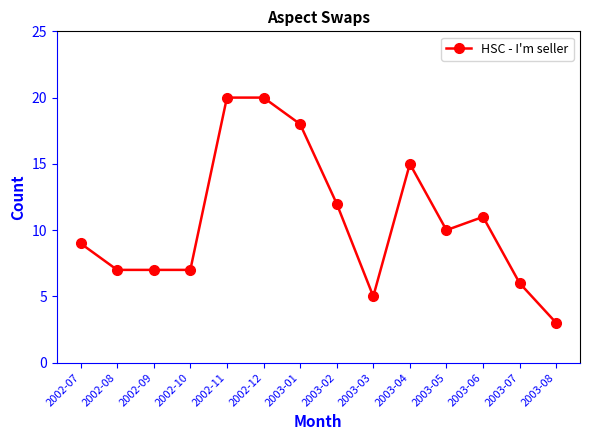

What position from the left is 2002-09?

3